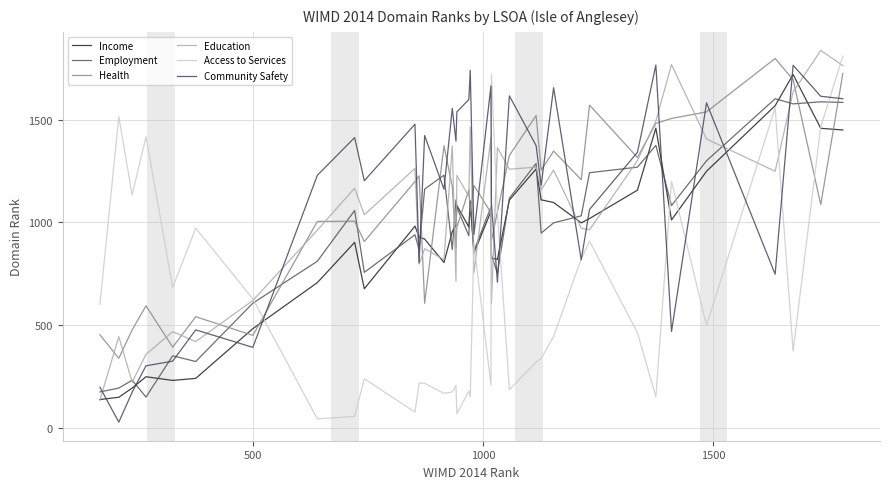

Does the chart display data point markers on the line(s)?

No